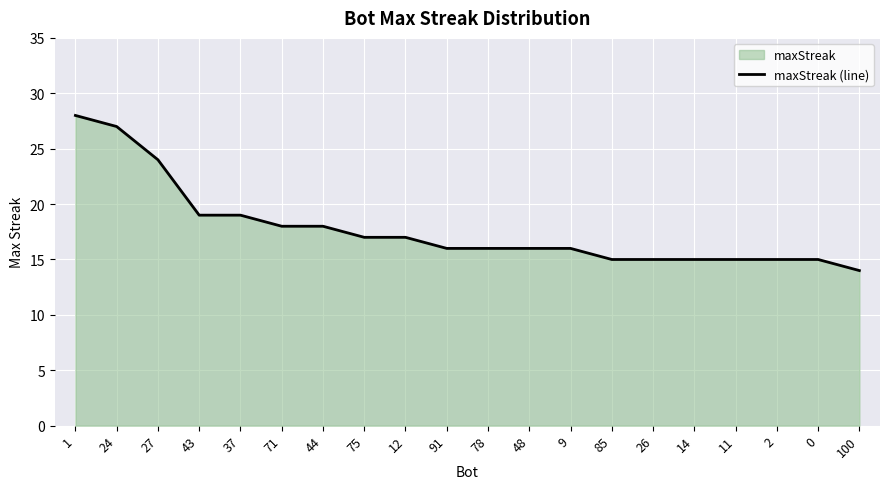

Between 100 and 11, which is larger?

11